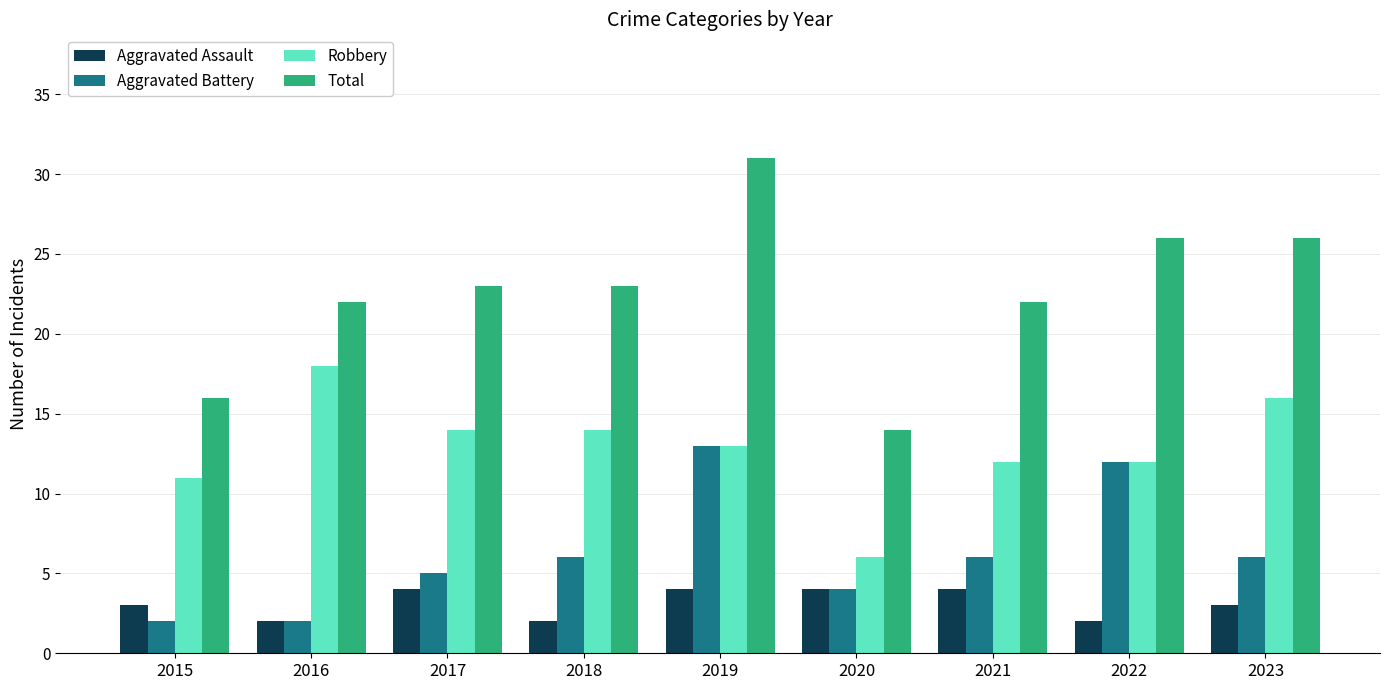

What is the value of the Aggravated Assault bar at the 5th from the left?

4